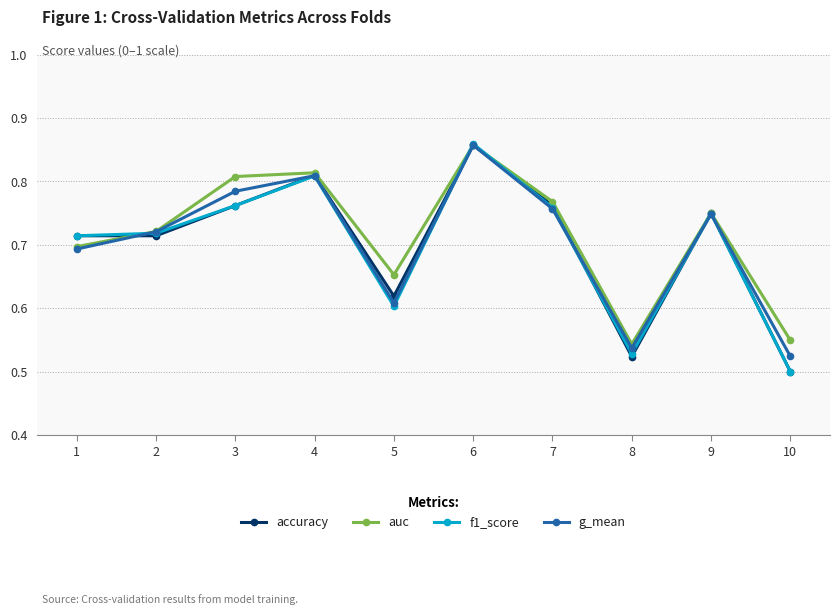

What are all the series names shown in the legend?

accuracy, auc, f1_score, g_mean